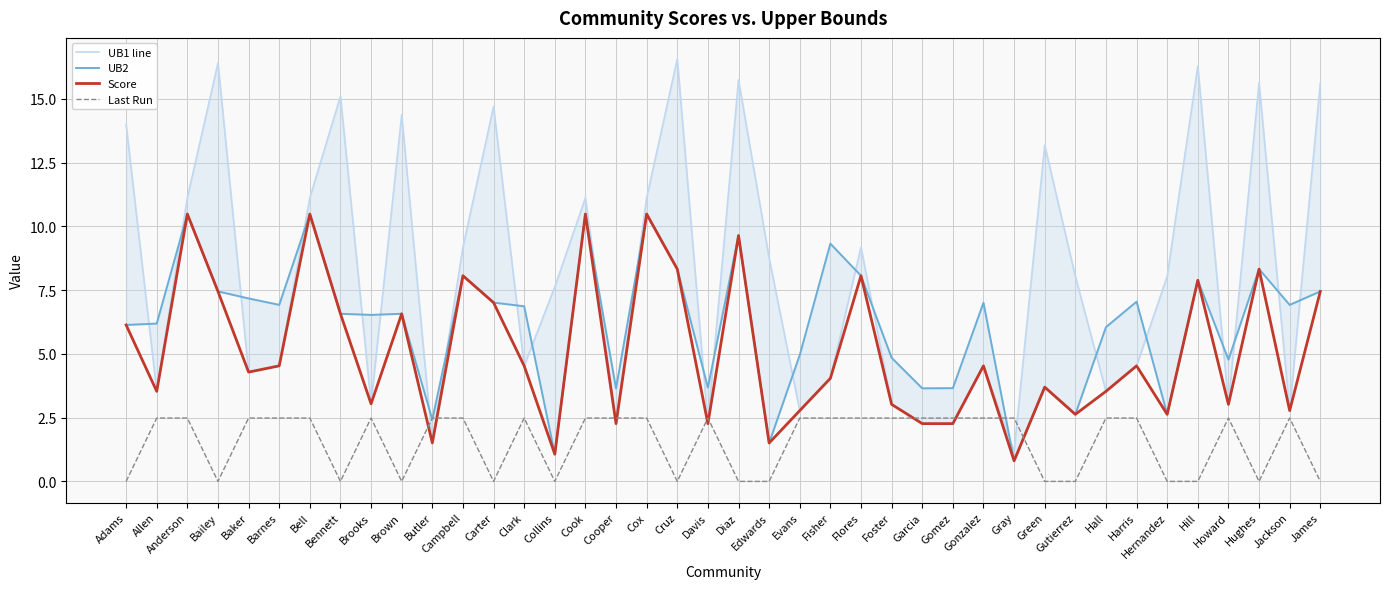

At which label is UB1 line closest to 8?

Gutierrez